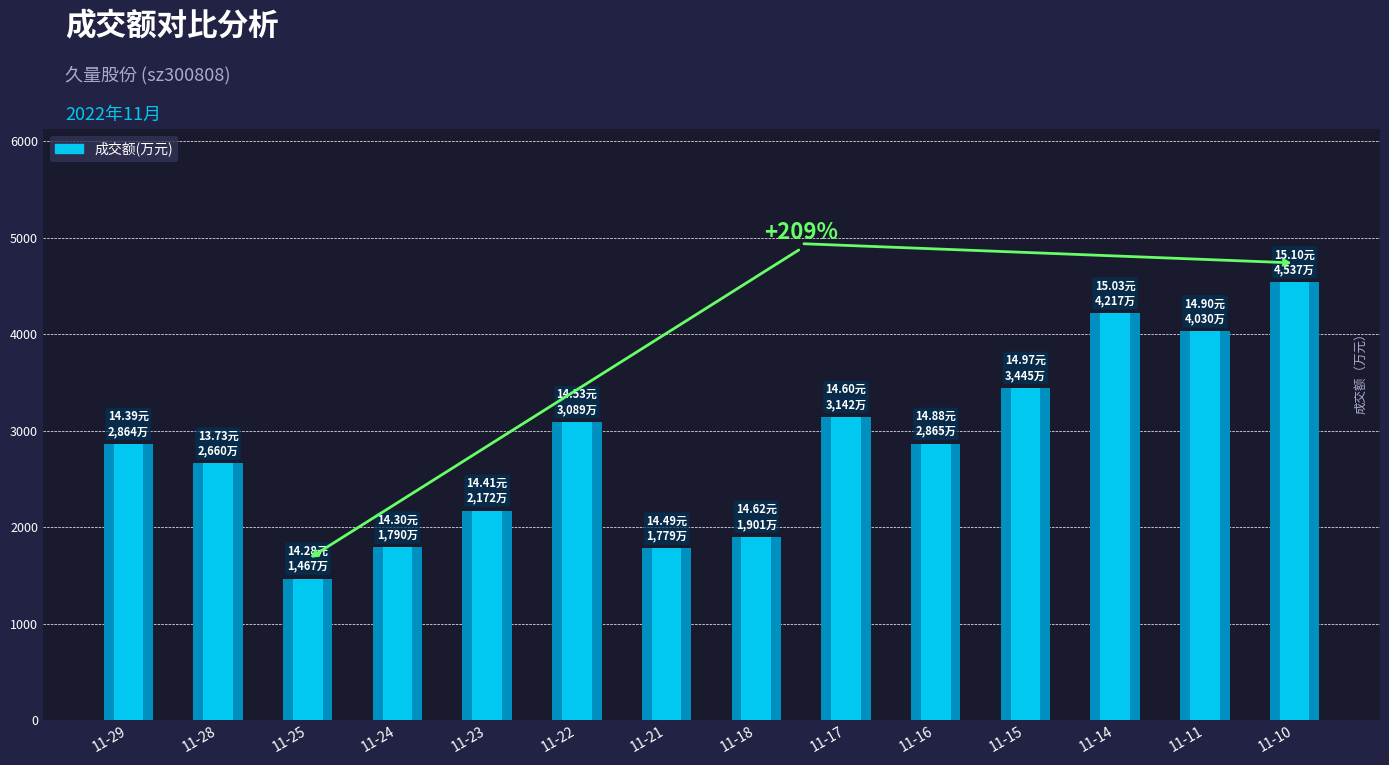

What is the value of the 12th bar from the left?

4217